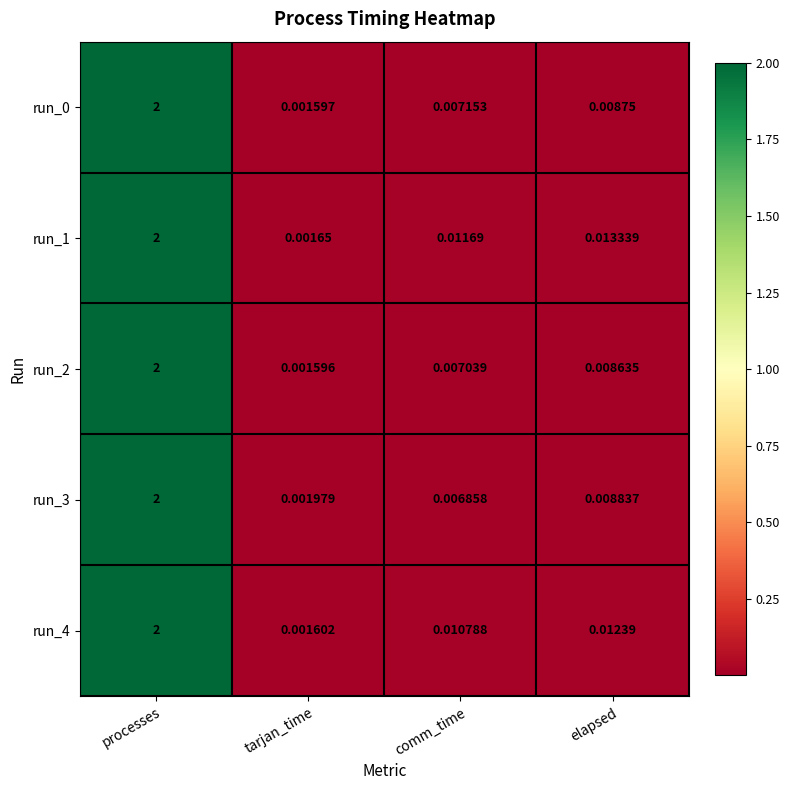

Rank the categories by run_1 value from lowest to highest.

tarjan_time, comm_time, elapsed, processes